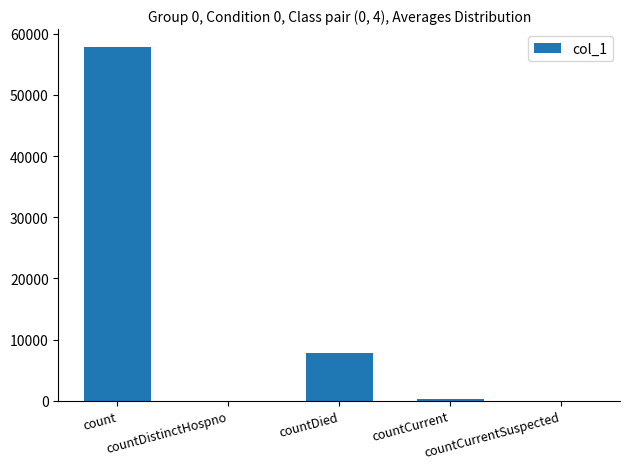

What is the sum of all values?

65957